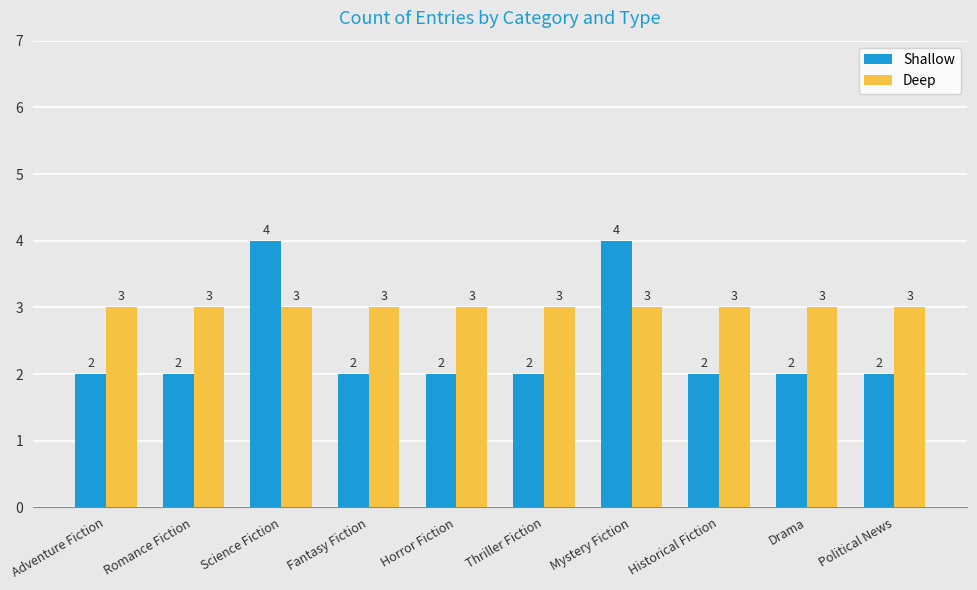

How many categories are shown in the chart?

10